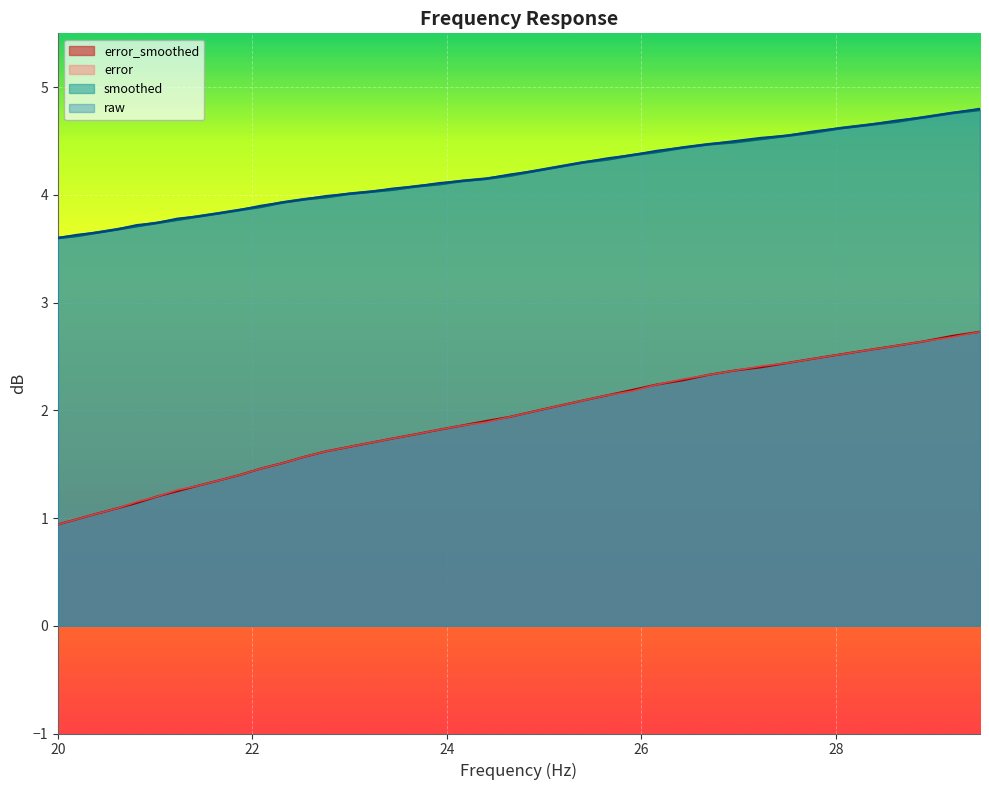

True or false: error_smoothed and error intersect in this chart.

False